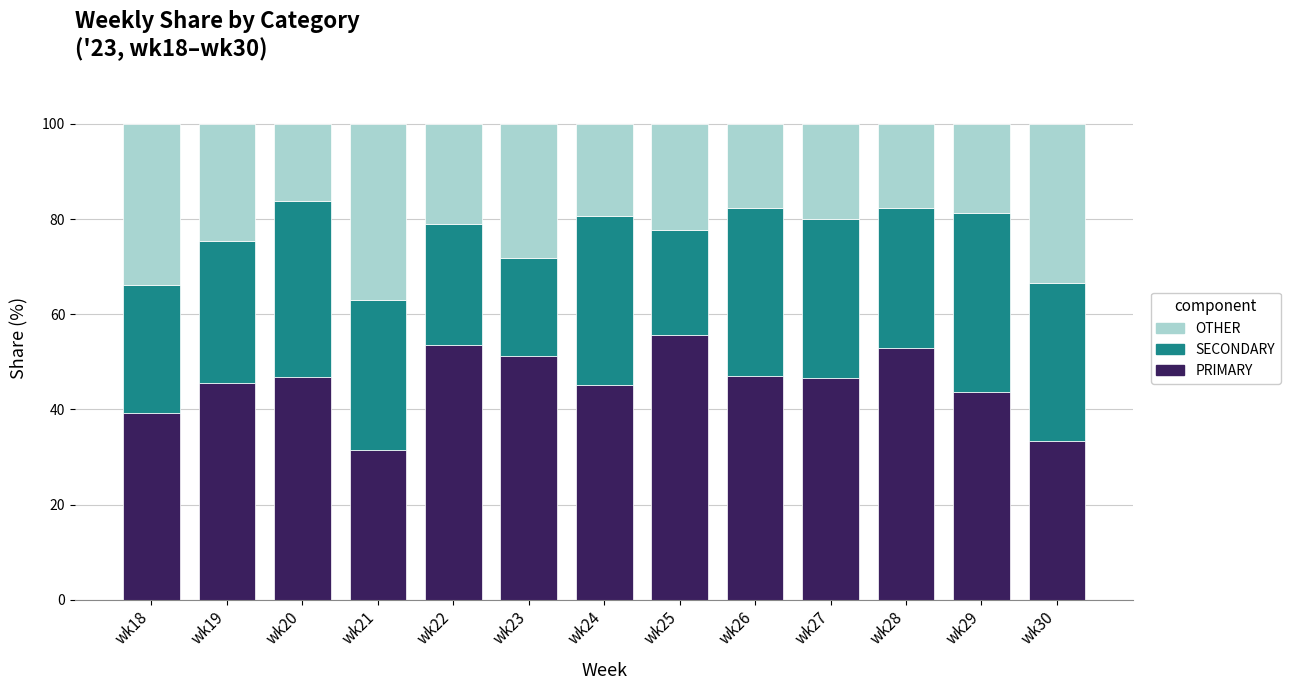

What is the total value across all series at wk26?

100.0